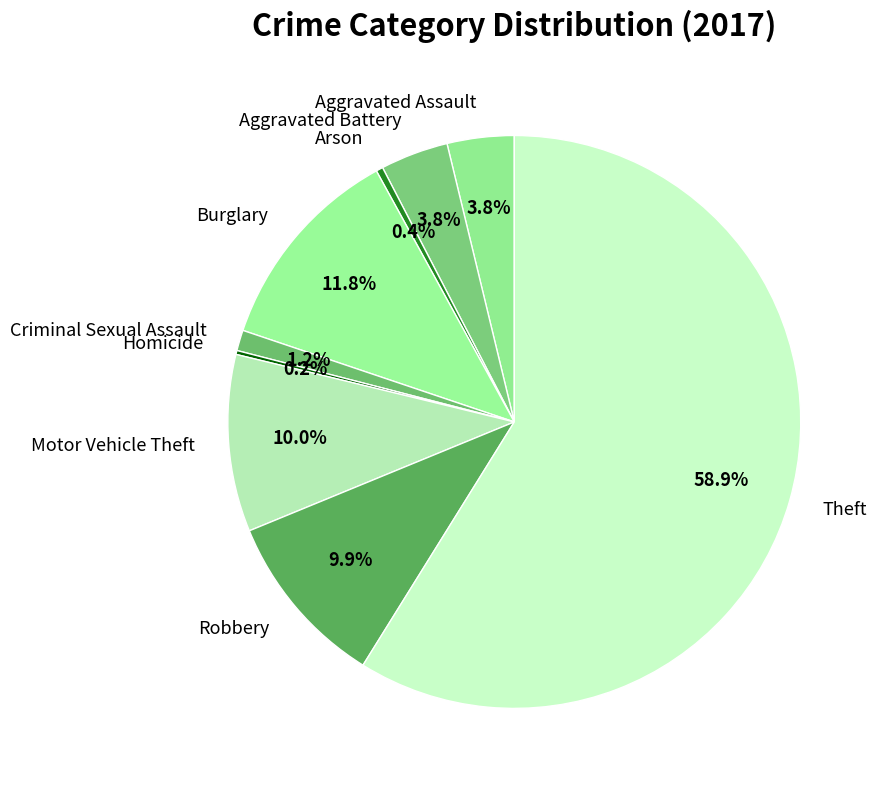

What is the ratio of the value at Burglary to the value at Motor Vehicle Theft?

1.2